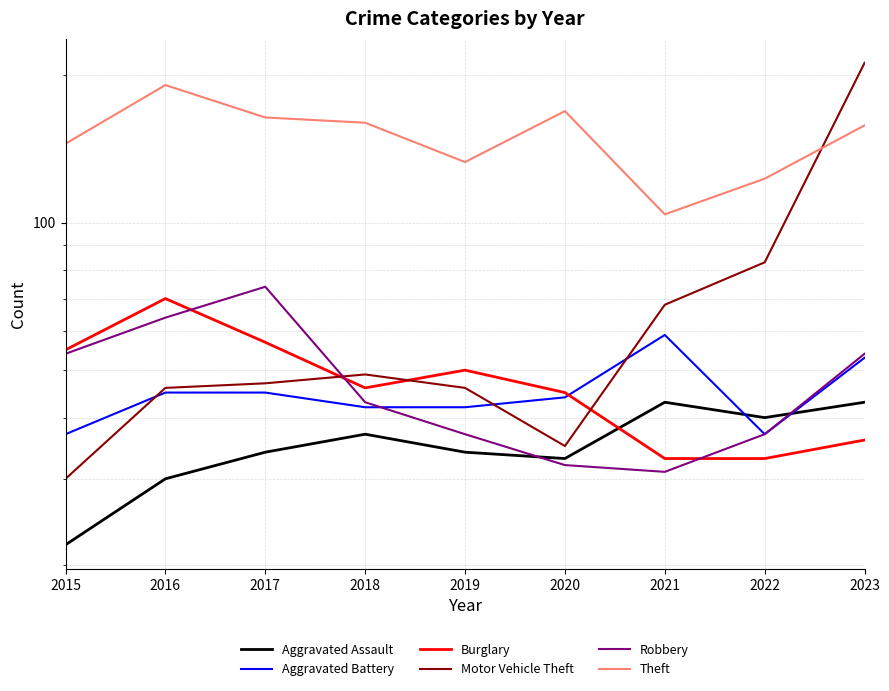

Is the value of Robbery at 2017 greater than the value of Aggravated Assault at 2018?

Yes